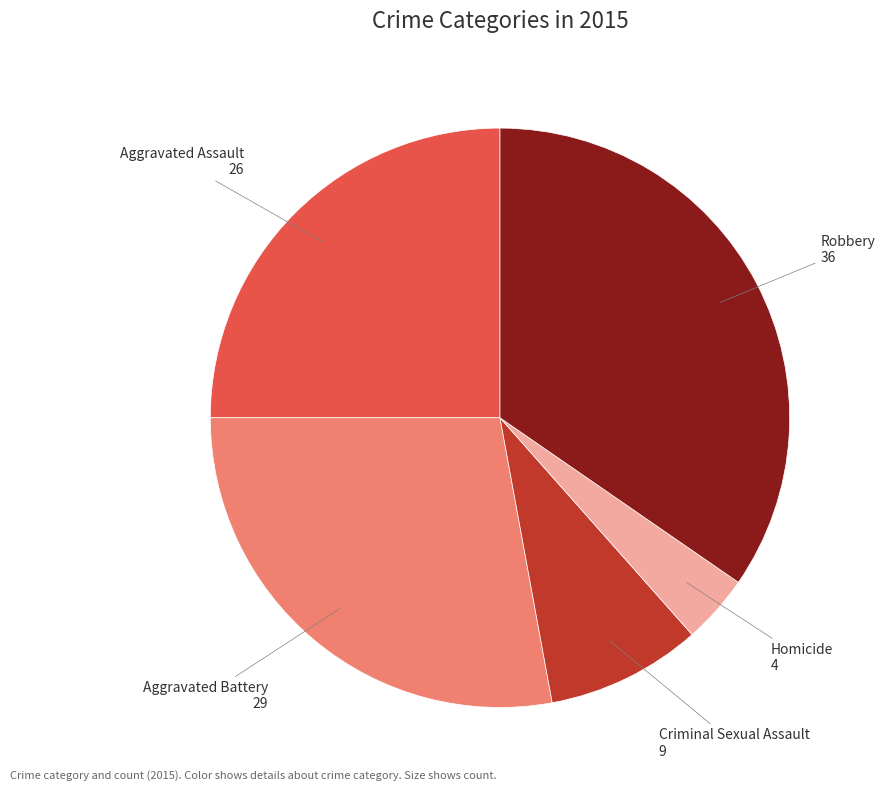

Is there a majority slice in this chart?

No